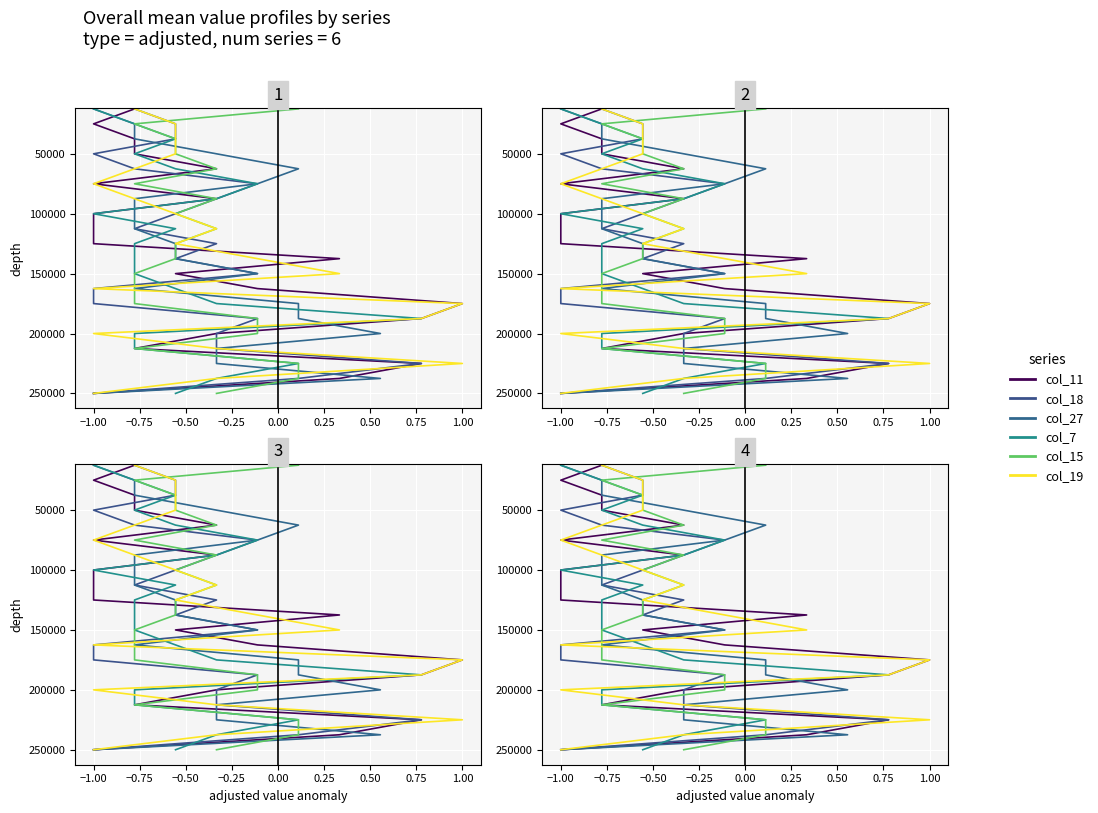

How many lines are shown in the chart?

6